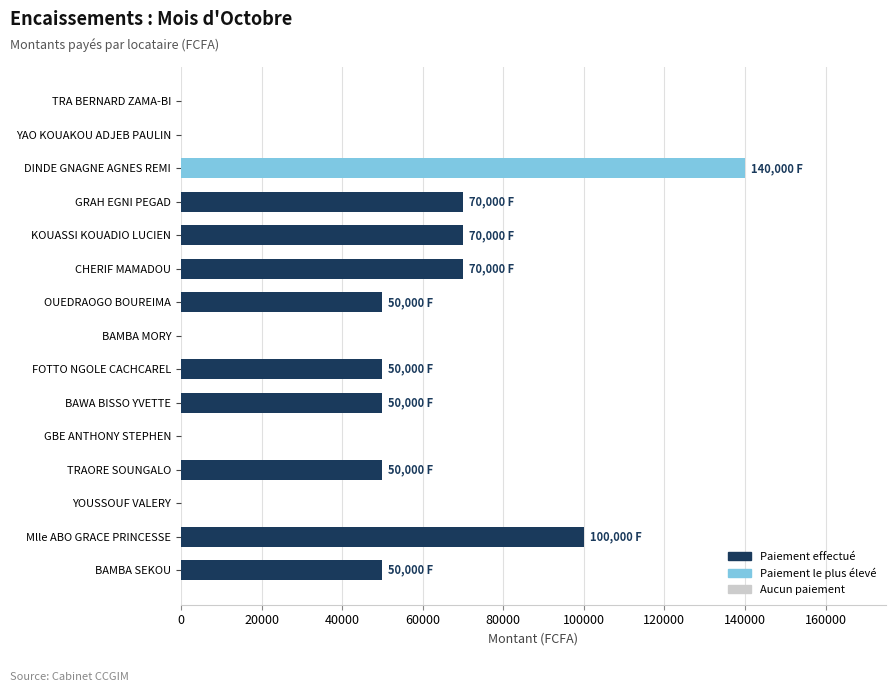

Count the number of categories in the chart.

15